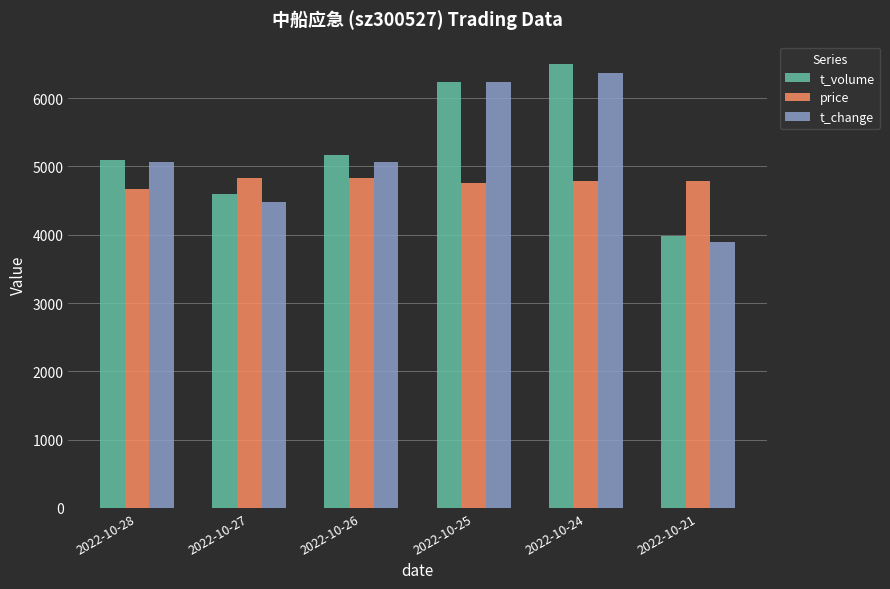

At how many categories does at least one series exceed 4056?

6